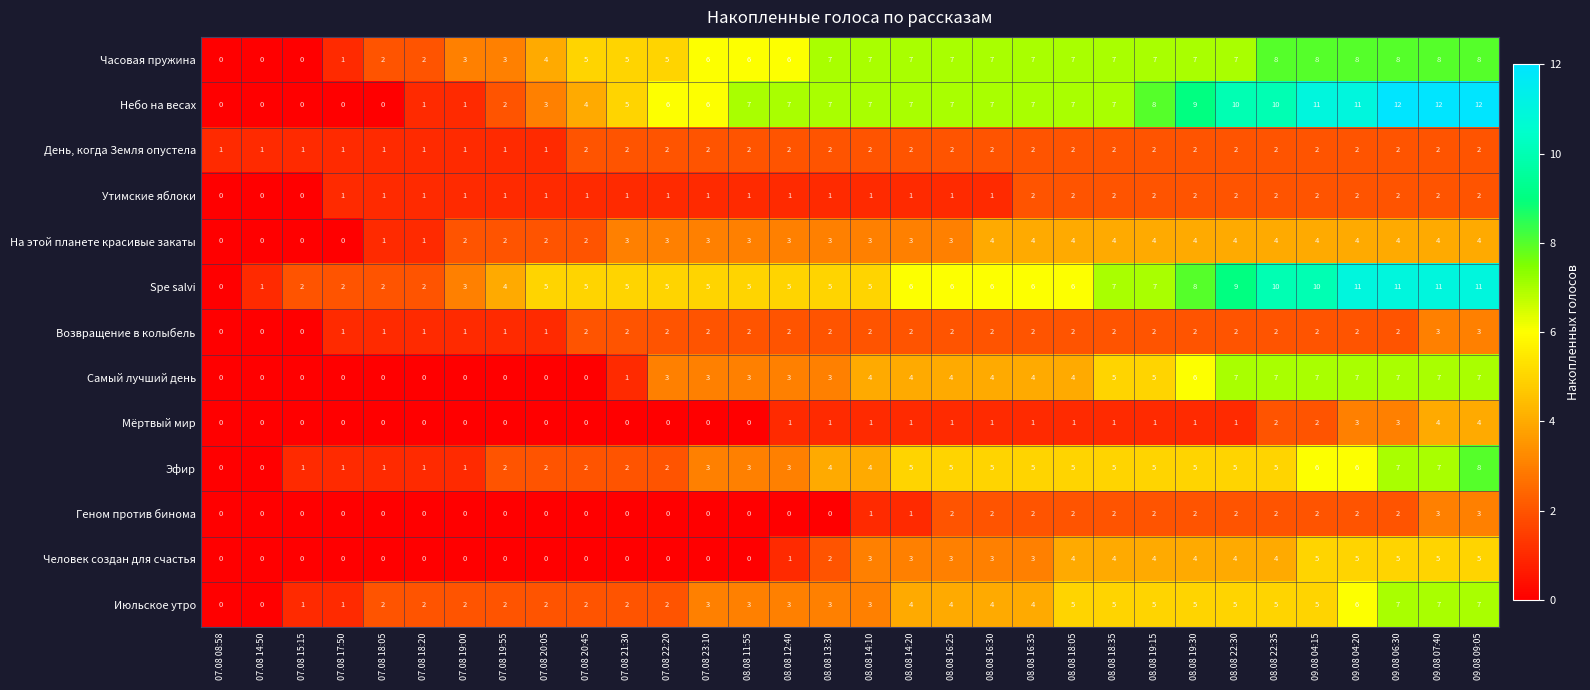

What is the maximum value for Возвращение в колыбель?

3